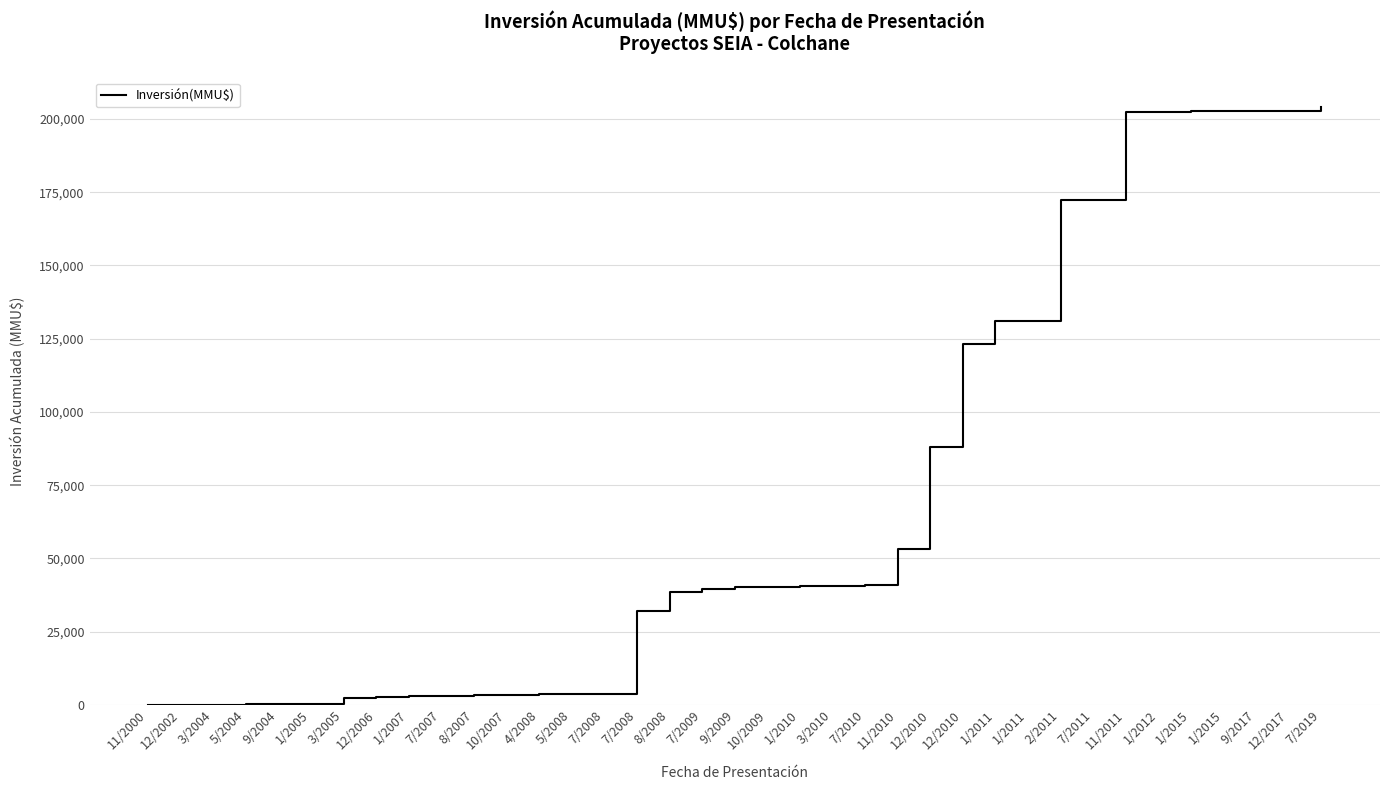

List the labels in order of value, smallest first.

11/2000, 12/2002, 3/2004, 5/2004, 9/2004, 1/2005, 3/2005, 12/2006, 1/2007, 7/2007, 8/2007, 10/2007, 4/2008, 5/2008, 7/2008, 7/2008, 8/2008, 7/2009, 9/2009, 10/2009, 1/2010, 3/2010, 7/2010, 11/2010, 12/2010, 12/2010, 1/2011, 1/2011, 2/2011, 7/2011, 11/2011, 1/2012, 1/2015, 1/2015, 9/2017, 12/2017, 7/2019